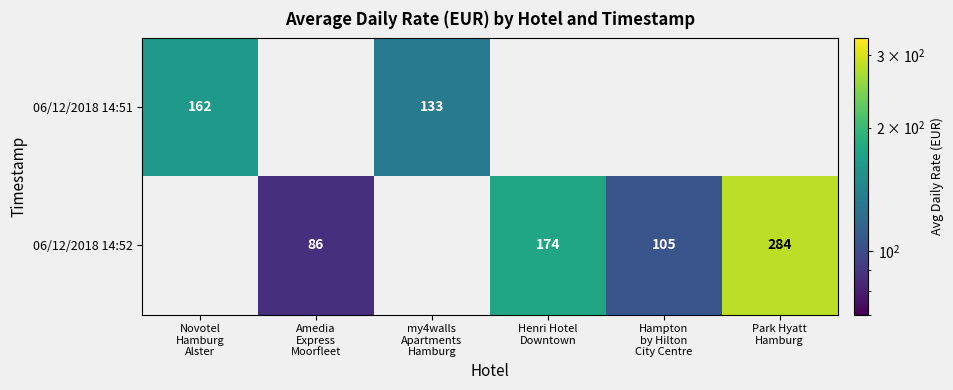

How many categories are shown in the chart?

6